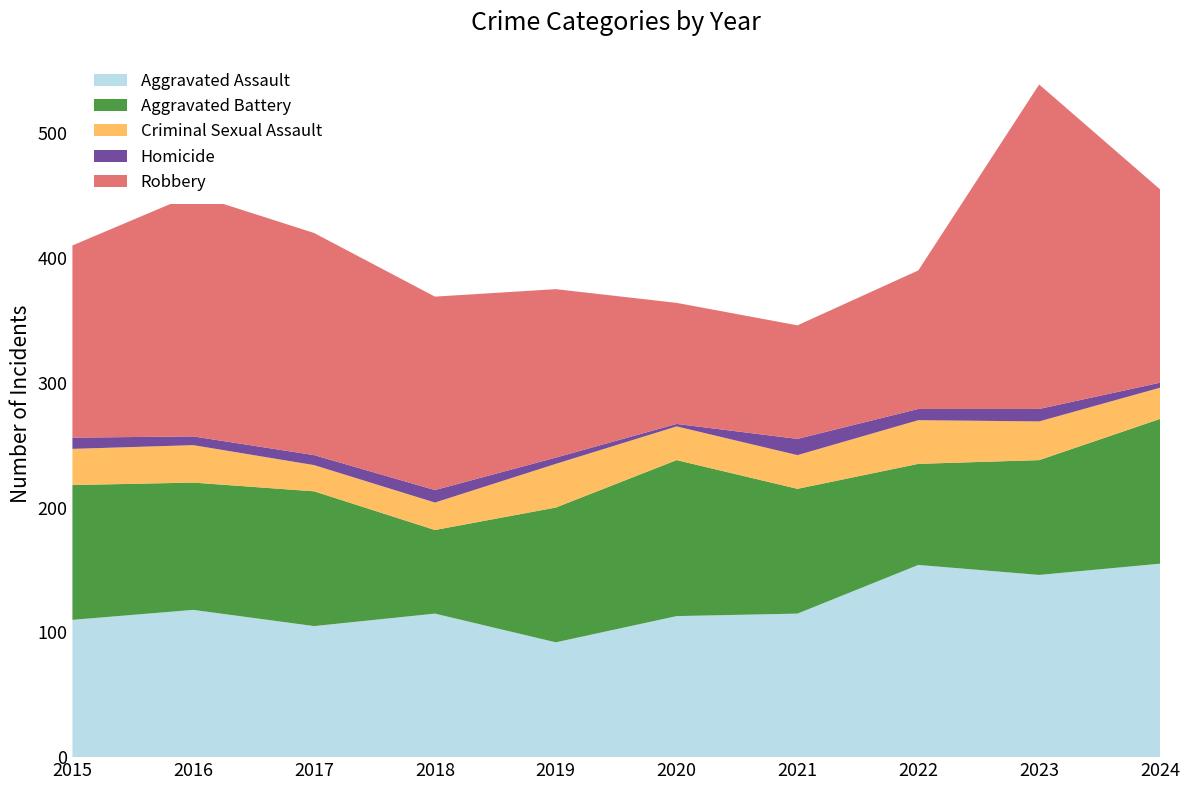

Reading right to left, transcribe all the data shown in this chart.

Aggravated Assault: 155	146	154	115	113	92	115	105	118	110
Aggravated Battery: 116	92	81	100	125	108	67	108	102	108
Criminal Sexual Assault: 25	31	35	27	27	35	22	21	30	29
Homicide: 4	10	9	13	2	5	10	8	7	9
Robbery: 155	260	111	91	97	135	155	178	194	154